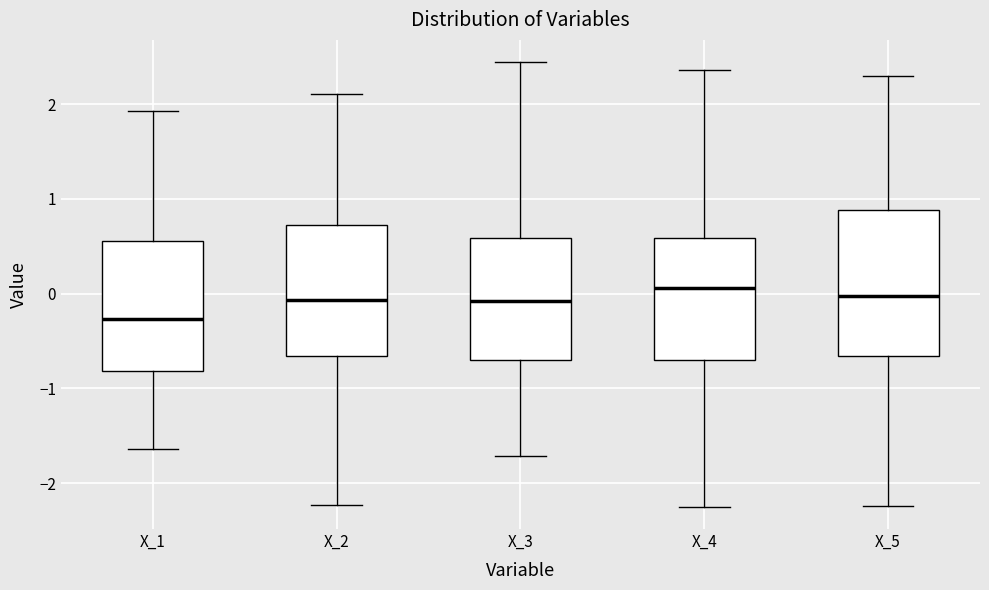

Reading left to right, transcribe this box plot: for each box, give where its median line is, the range the box spans, and where its two whiskers end, as read against the y-axis. The values are not printed on the chart, so give them approximately, as read against the axis.

X_1: median -0.3, box -0.8 to 0.6, whiskers -1.6 to 1.9
X_2: median -0.1, box -0.7 to 0.7, whiskers -2.2 to 2.1
X_3: median -0.1, box -0.7 to 0.6, whiskers -1.7 to 2.4
X_4: median 0.1, box -0.7 to 0.6, whiskers -2.2 to 2.4
X_5: median 0.0, box -0.7 to 0.9, whiskers -2.2 to 2.3